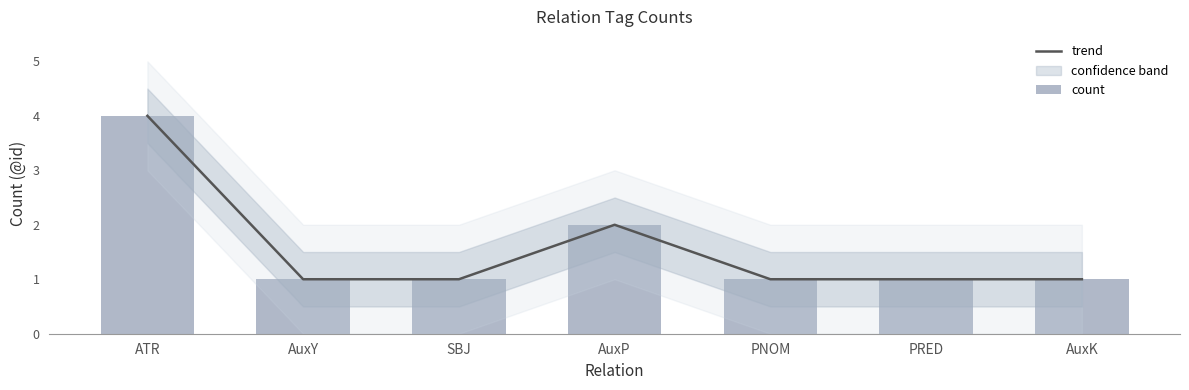

What is the sum of the trend values at AuxY and SBJ?

2